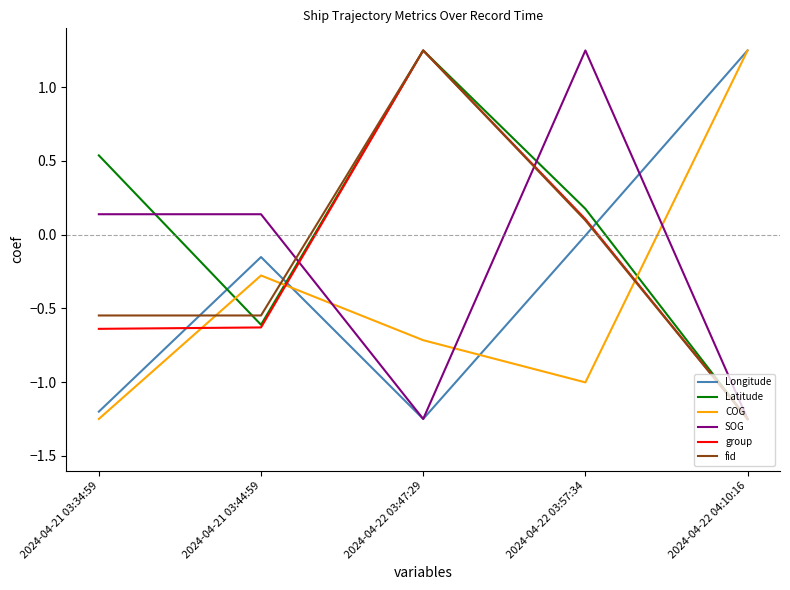

True or false: Latitude has more than 1 points higher than both neighbors.

False